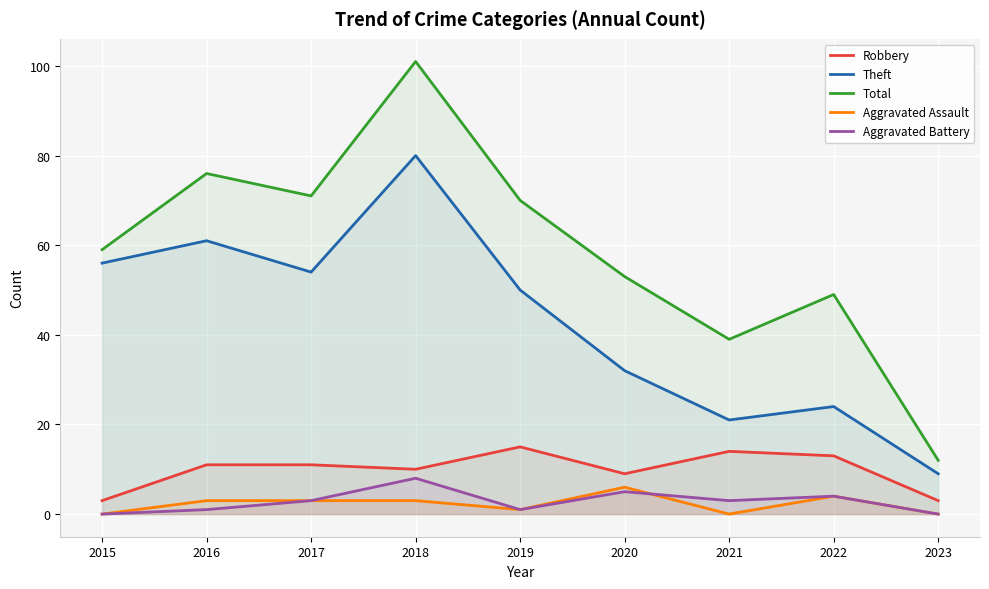

True or false: Aggravated Assault and Robbery cross at least once.

False